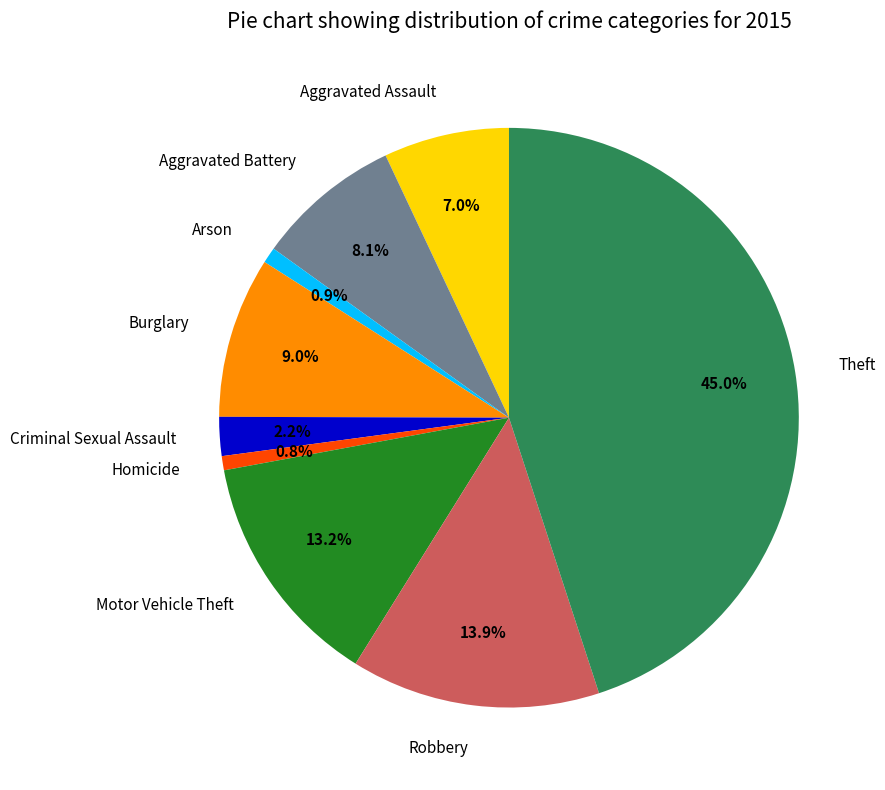

To the nearest percent, what is the combined percentage of Aggravated Assault and Robbery?

21%